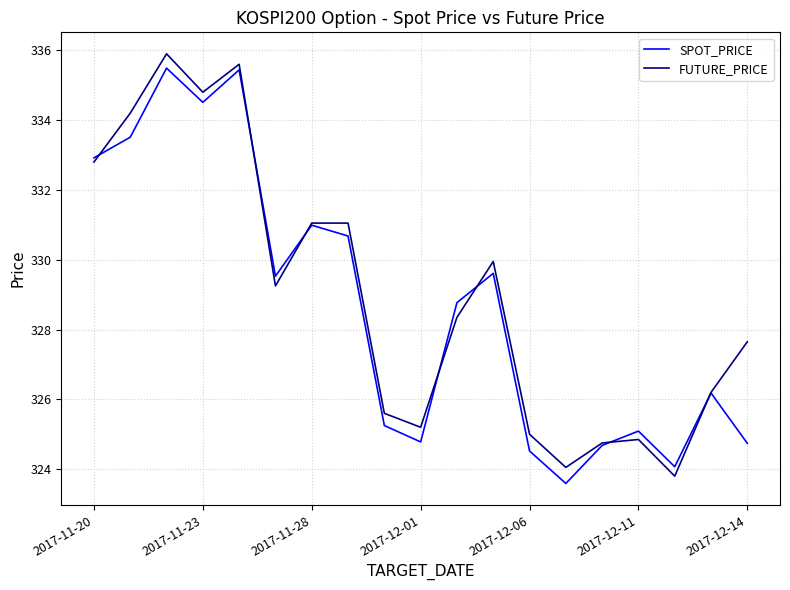

What is the smallest value displayed?

323.6